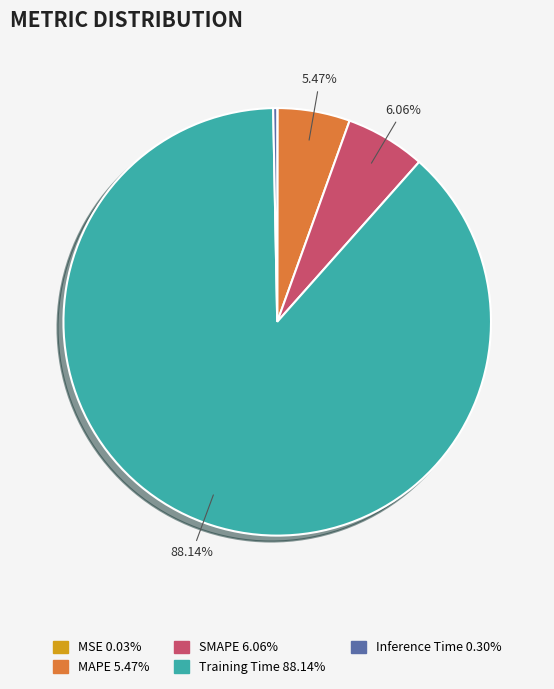

Do Inference Time and SMAPE together represent more than half of the pie?

No